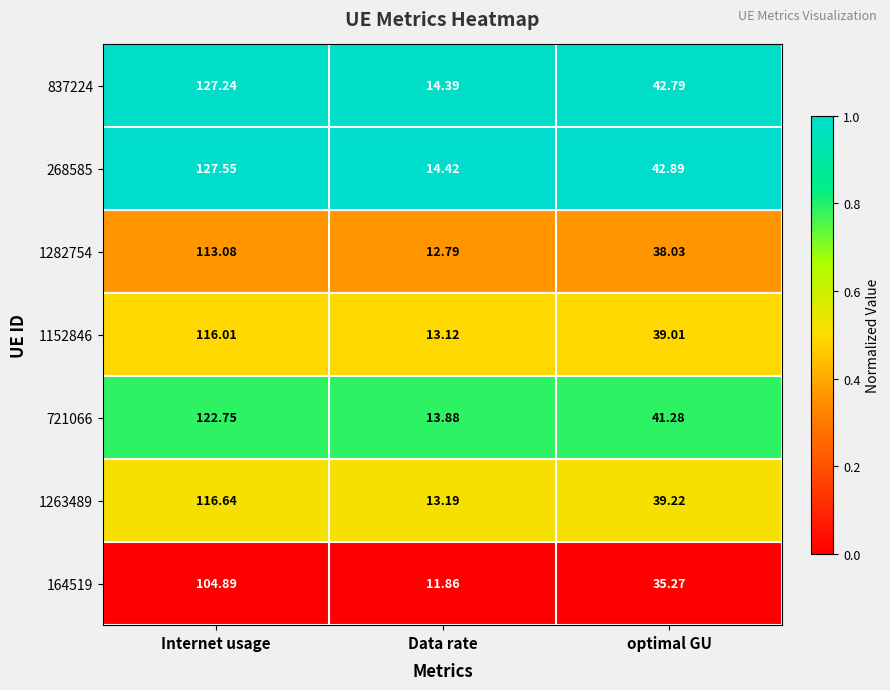

How many data points does each series have?

3